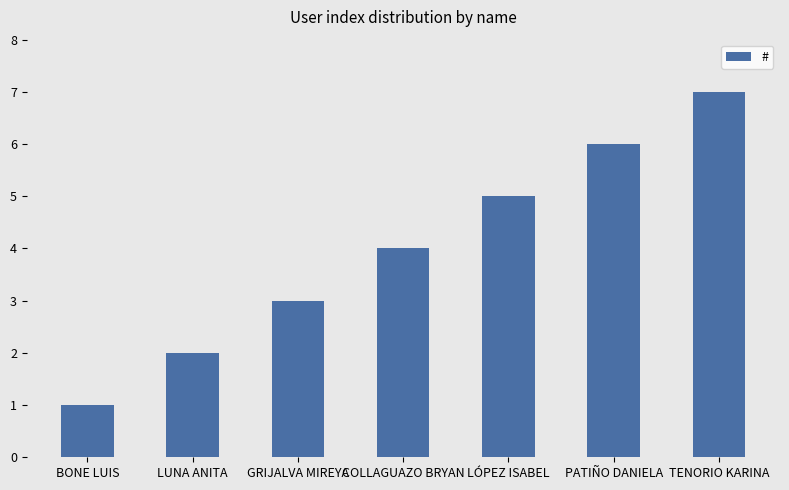

What is the average value?

4